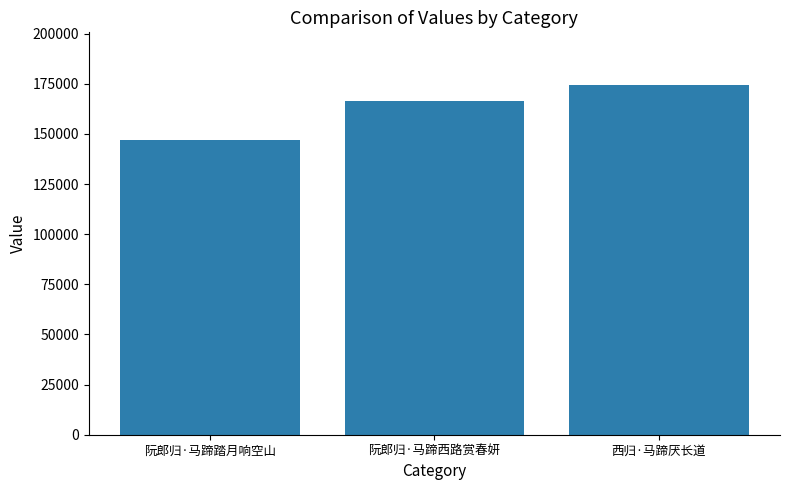

Is it true that the value at 西归·马蹄厌长道 is 233864?

False